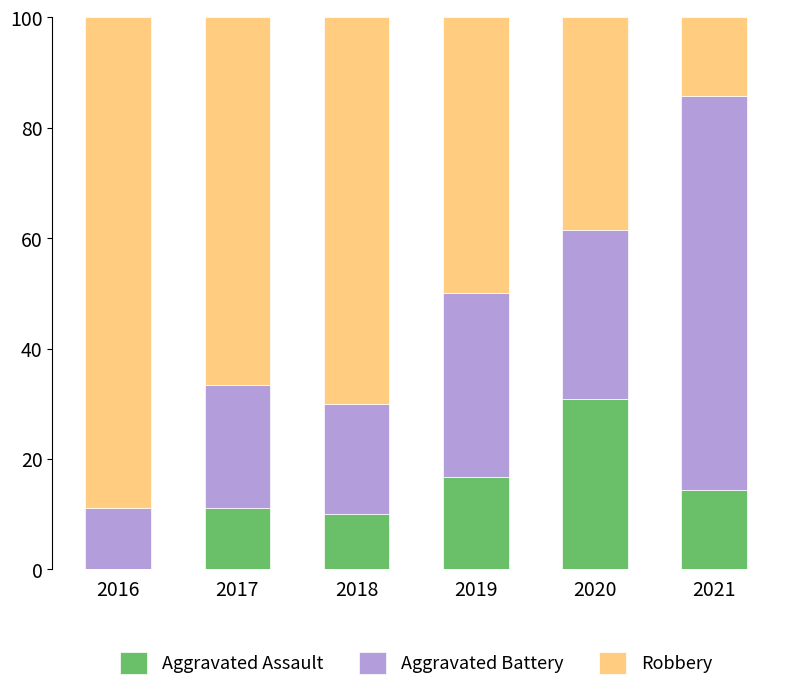

What is the highest value of the Aggravated Assault series?

30.8